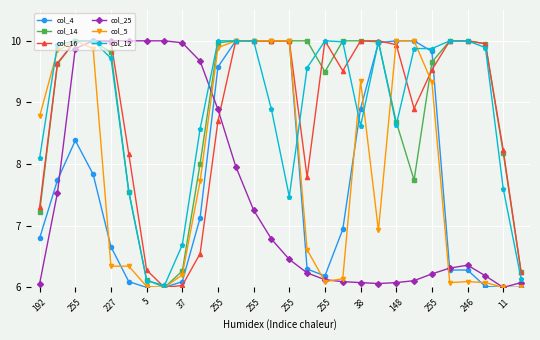

At how many categories does at least one series exceed 7?

27